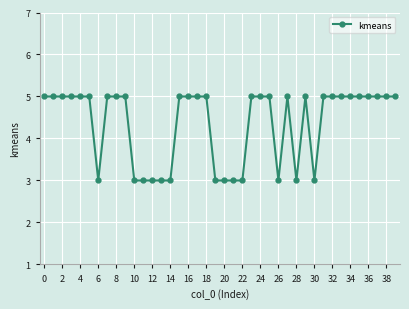

What is the value of the 37th point from the left?

5